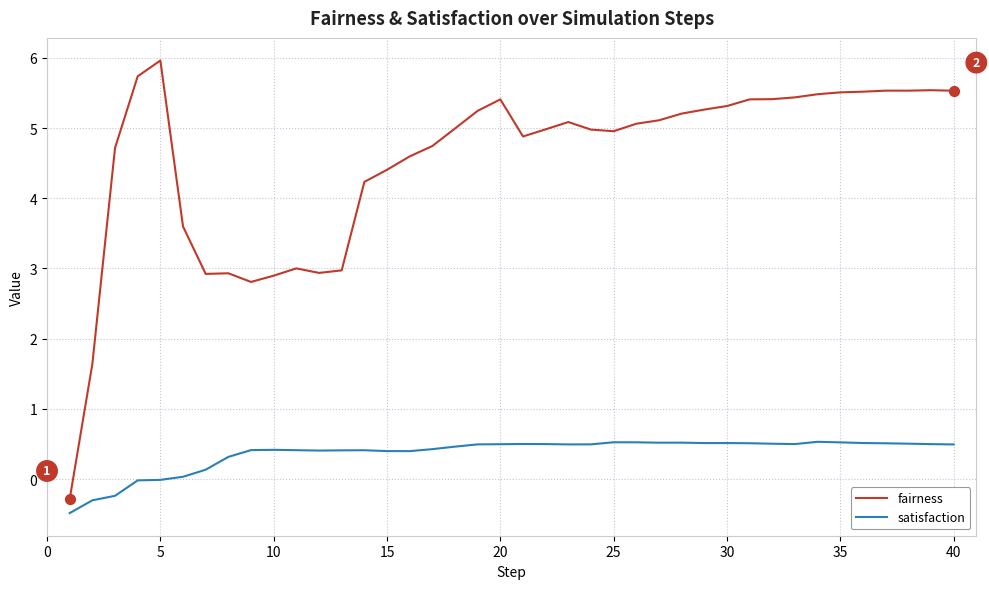

Which series has the largest total across all categories?

fairness